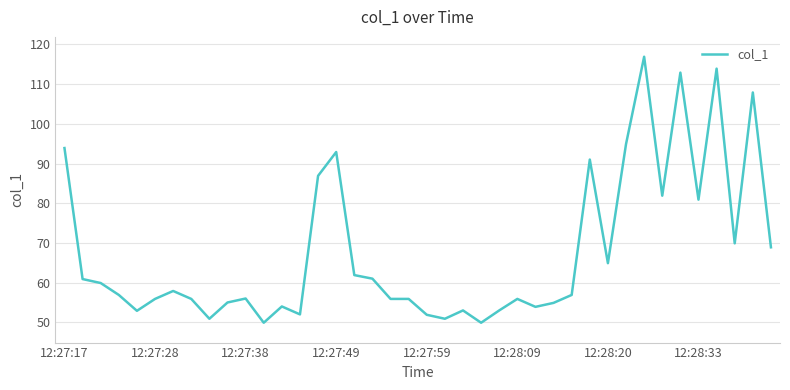

What is the difference between the maximum and minimum values?

67.0